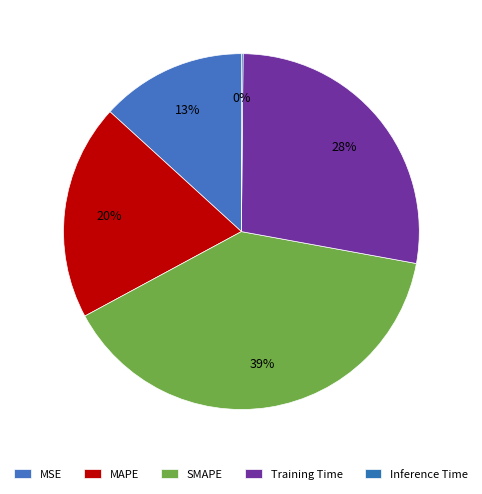

Is there any slice that represents more than half of the pie?

No